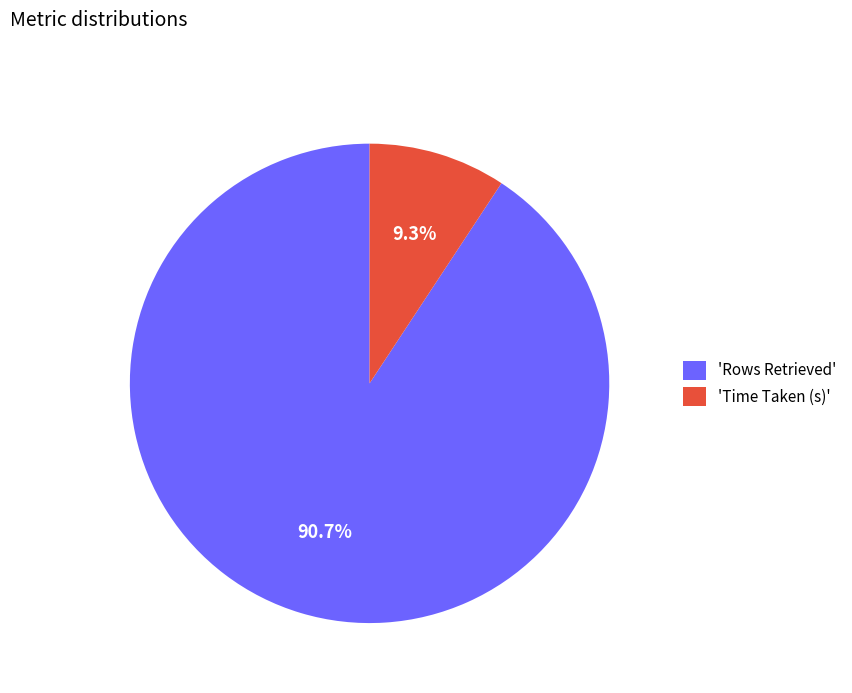

Rank the categories by value from lowest to highest.

'Time Taken (s)', 'Rows Retrieved'